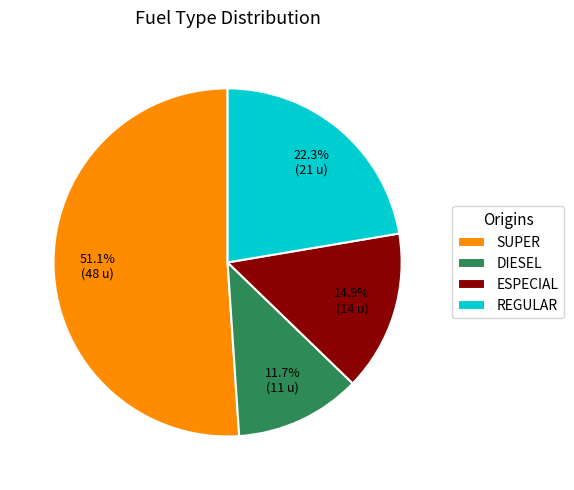

Approximately how many times larger is the value at SUPER compared to REGULAR?

2.3